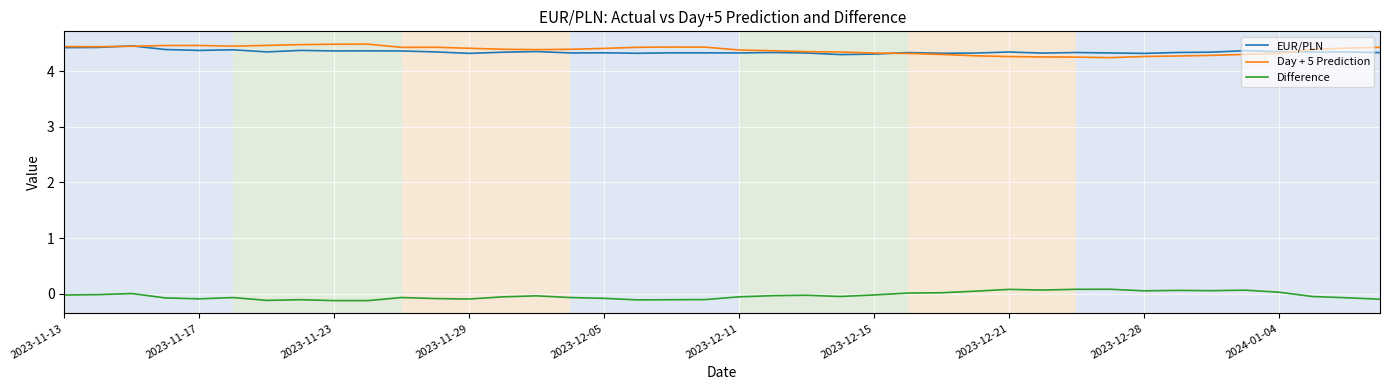

True or false: Difference and Day + 5 Prediction intersect in this chart.

False